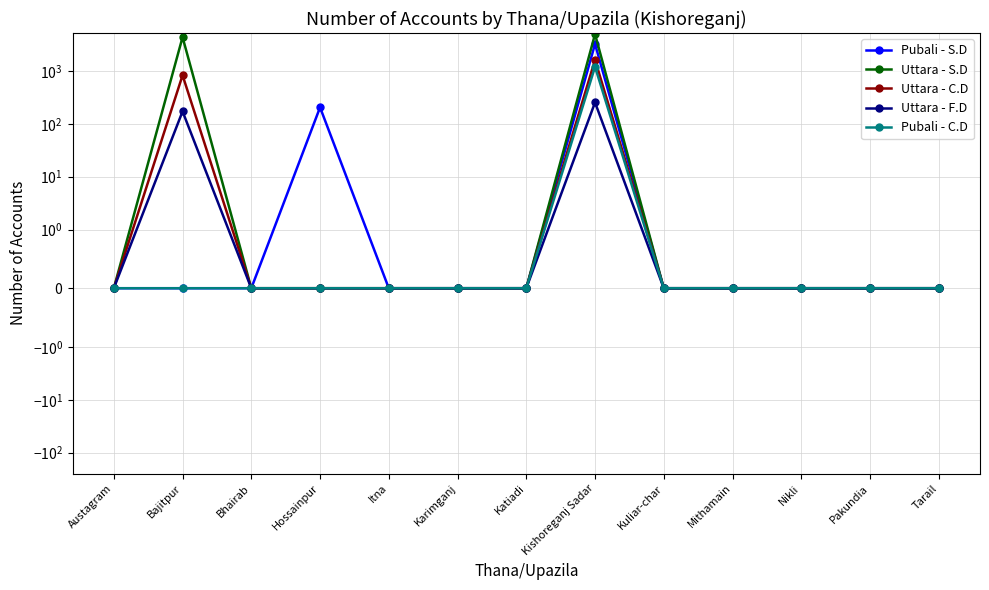

How many data points in Pubali - S.D are above 0?

2